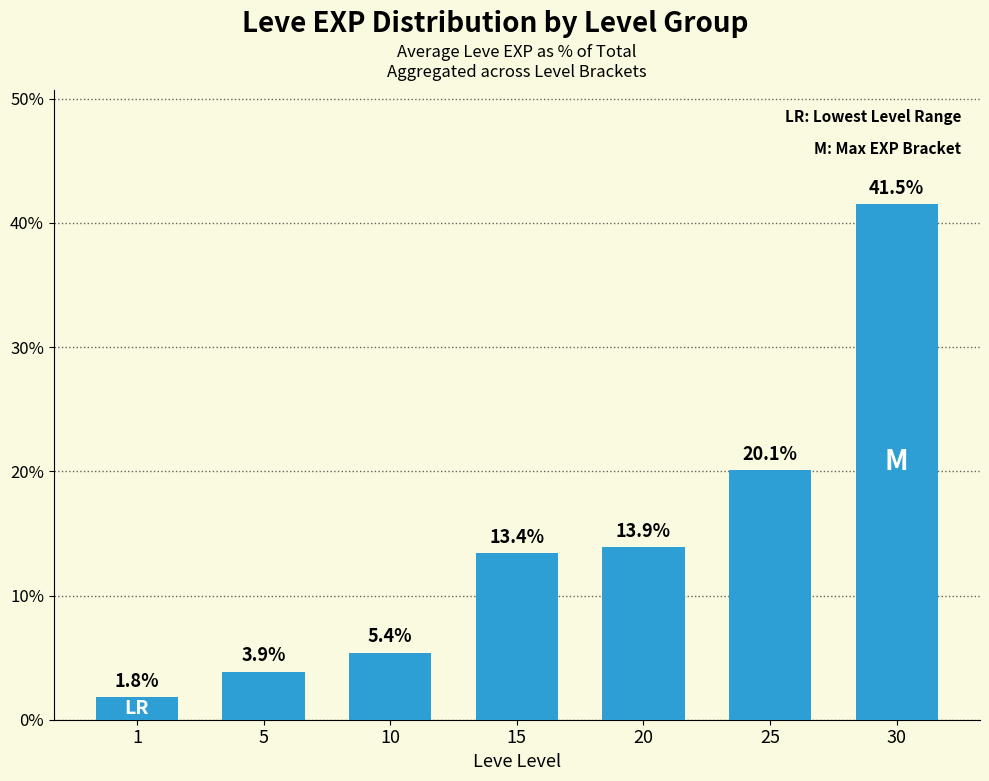

What is the change in value from 1 to 5?

+2.0